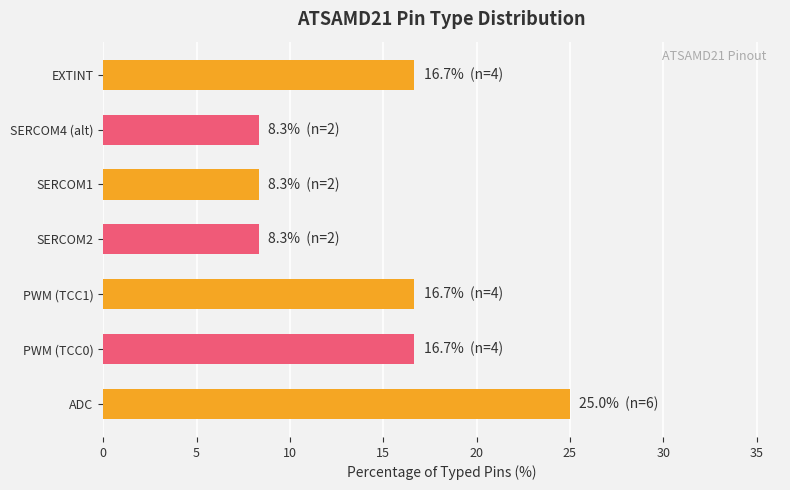

How many categories are shown in the chart?

7